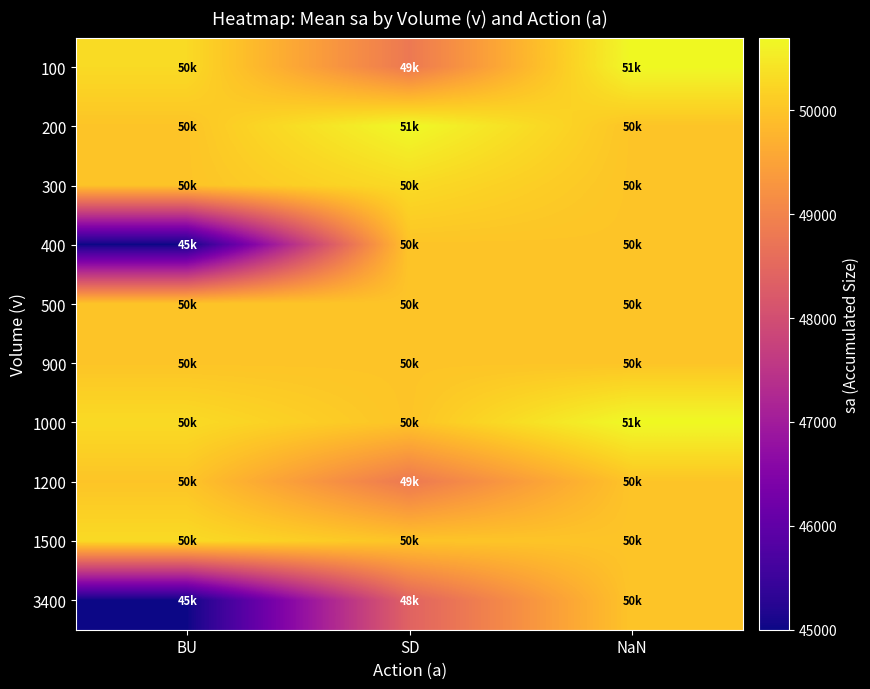

What is the spread (max minus min) of values at SD?

2300